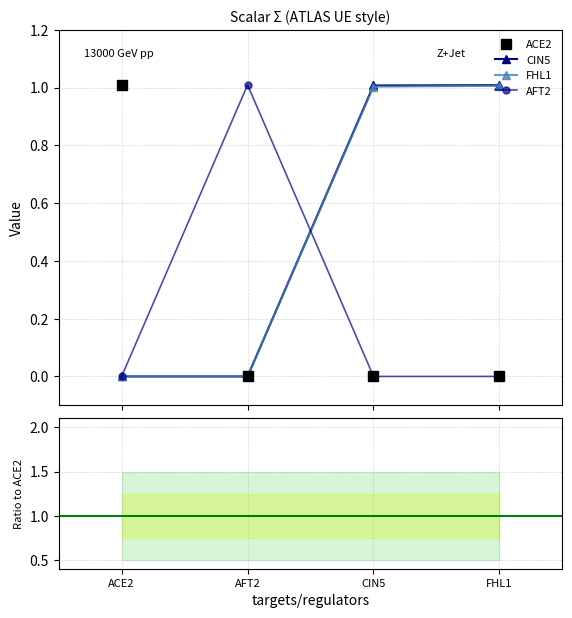

How many positive values does the ACE2 series have?

1